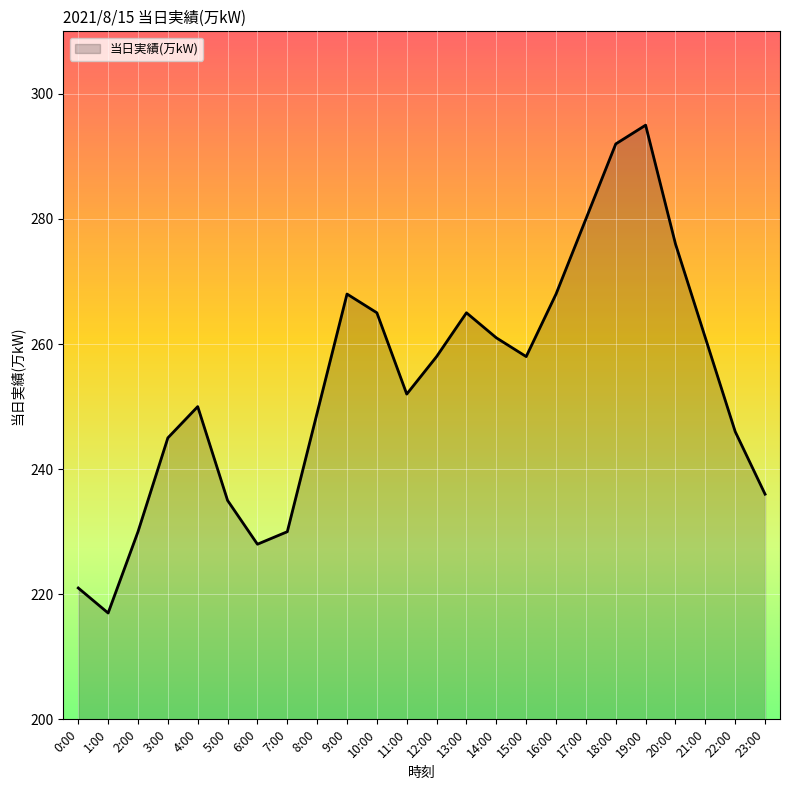

What is the difference between the second highest and minimum values?

75